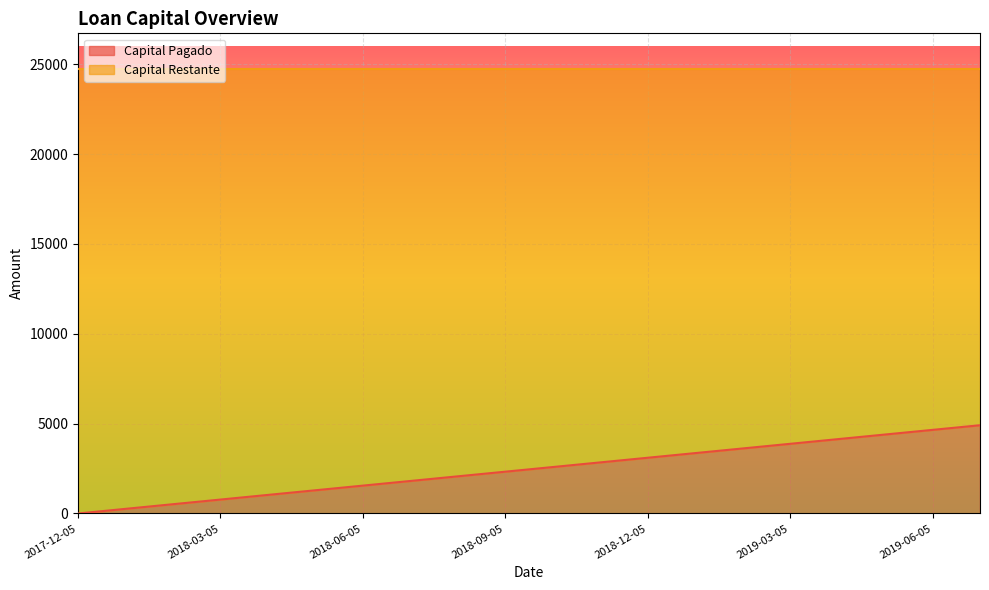

What is the sum of the values at 2018-05-05 and 2019-03-05?

5169.4